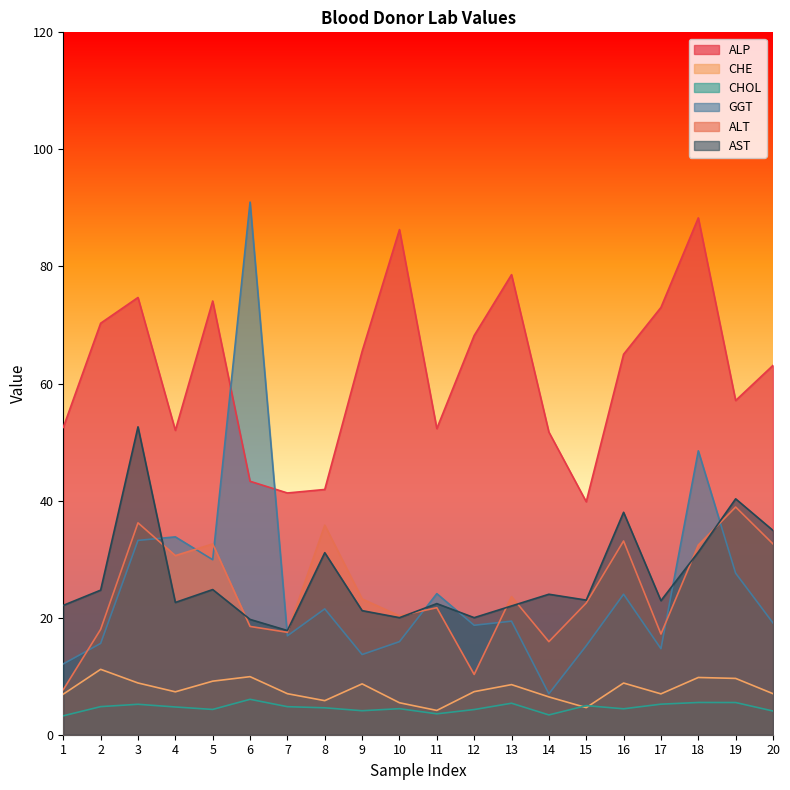

What is the difference between the CHE values at 15 and 1?

2.3